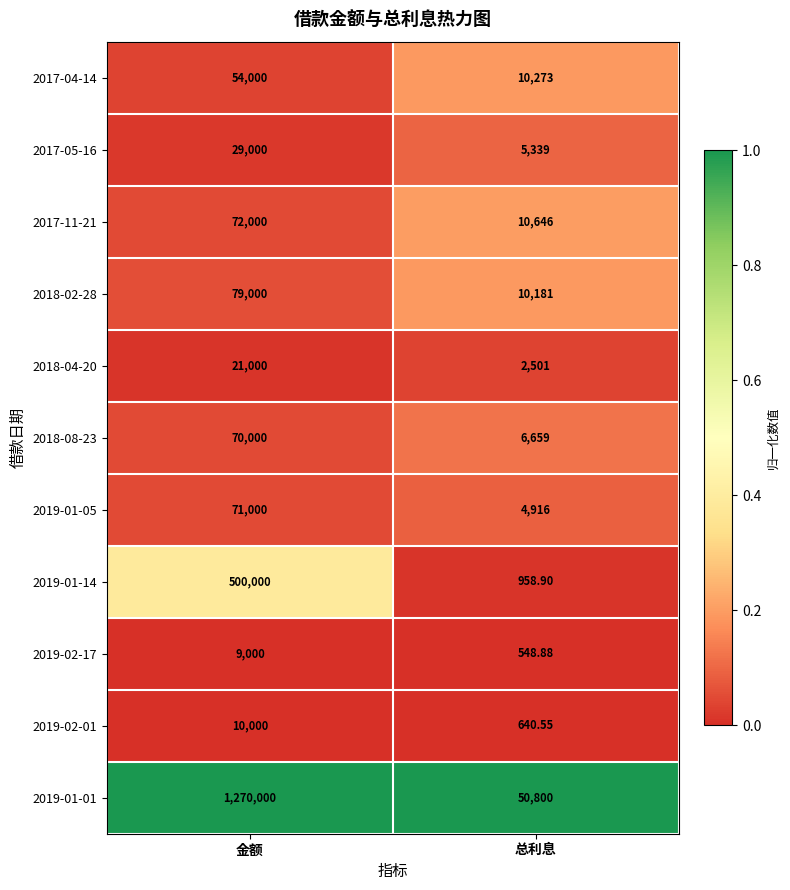

At which category is the sum across all series the highest?

金额